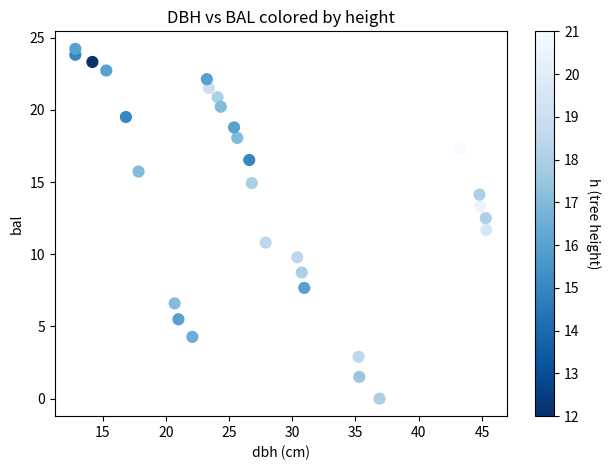

What is the range of X values (max minus min)?

32.5